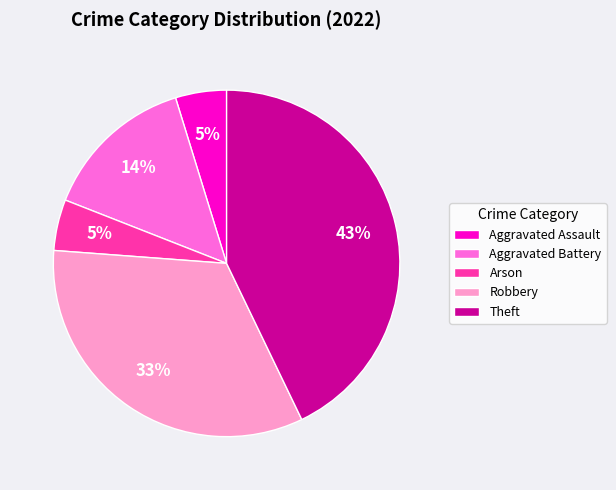

Which has a higher value, Aggravated Assault or Theft?

Theft